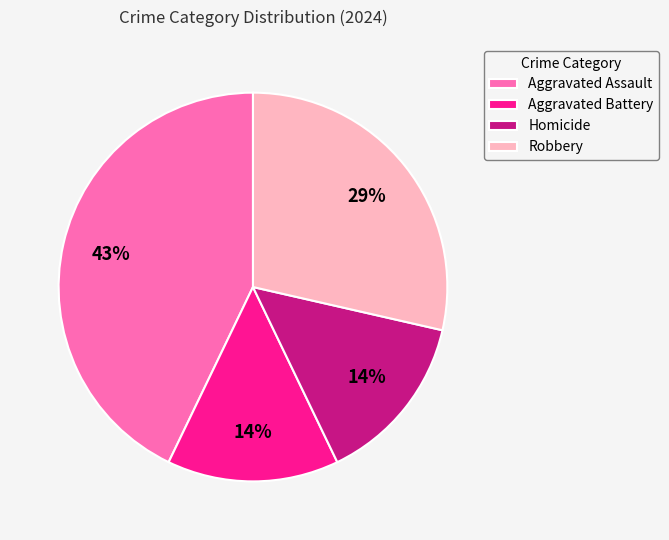

Is there a majority slice in this chart?

No